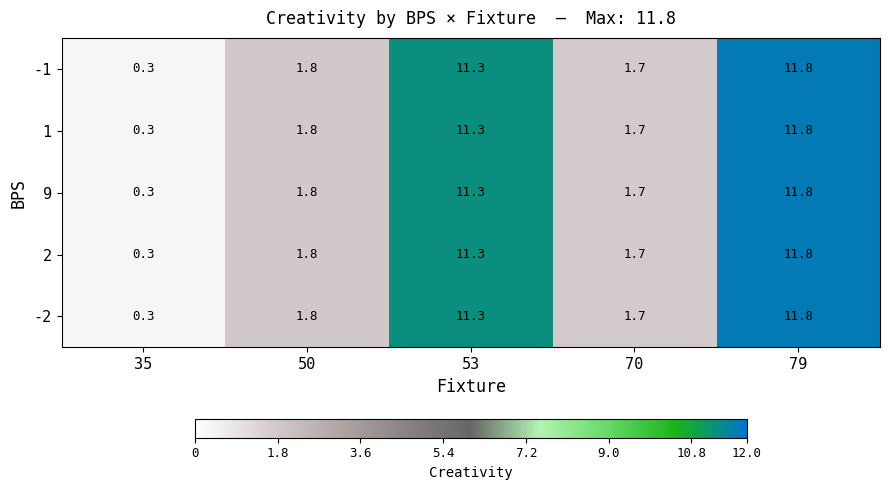

Reading left to right, transcribe all the data shown in this chart.

-1: 0.3	1.8	11.3	1.7	11.8
1: 0.3	1.8	11.3	1.7	11.8
9: 0.3	1.8	11.3	1.7	11.8
2: 0.3	1.8	11.3	1.7	11.8
-2: 0.3	1.8	11.3	1.7	11.8